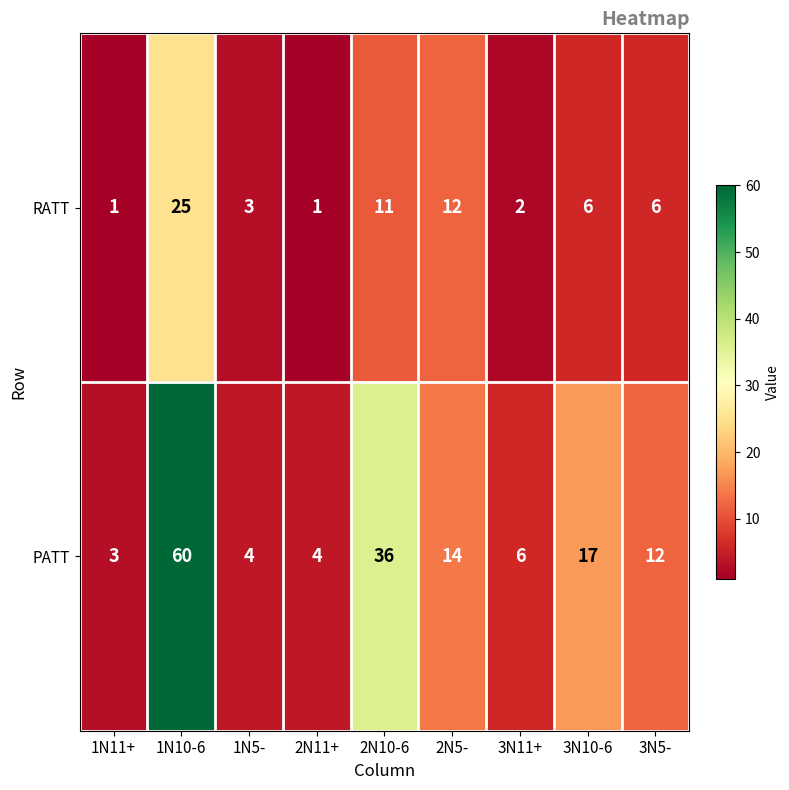

At 3N11+, list the series in order from largest to smallest.

PATT, RATT